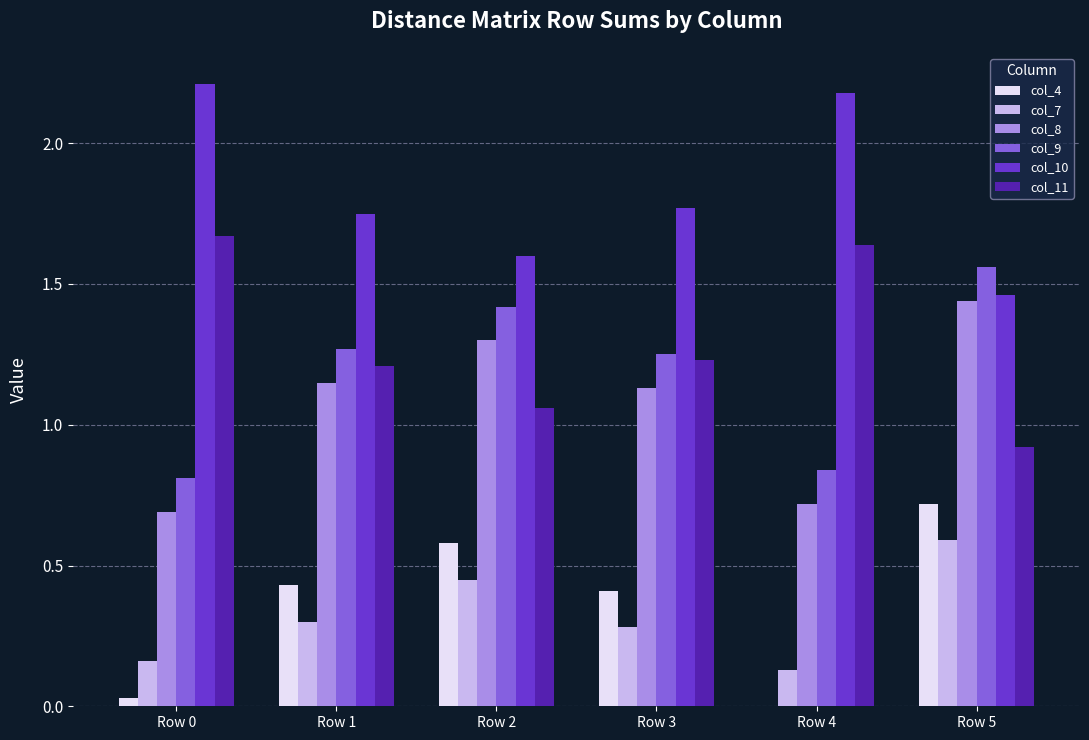

Where does the col_8 series first go above 1?

Row 1